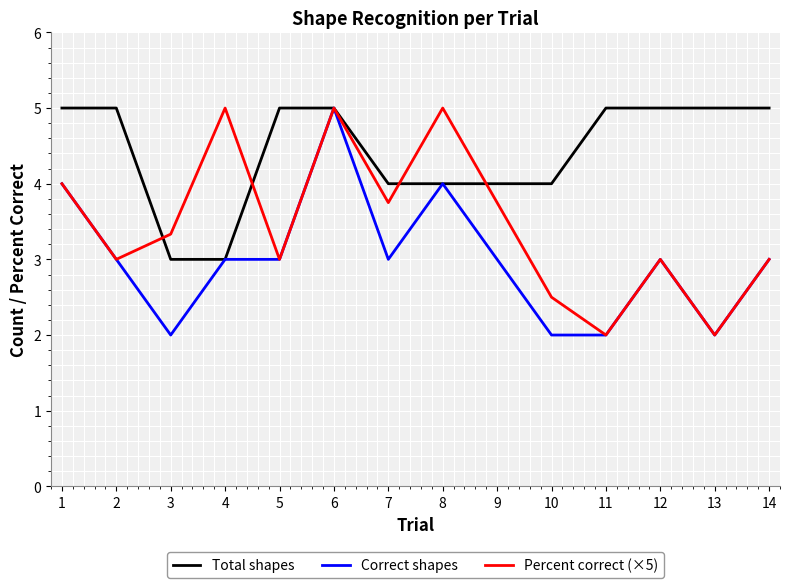

Which series has the largest total across all categories?

Total shapes